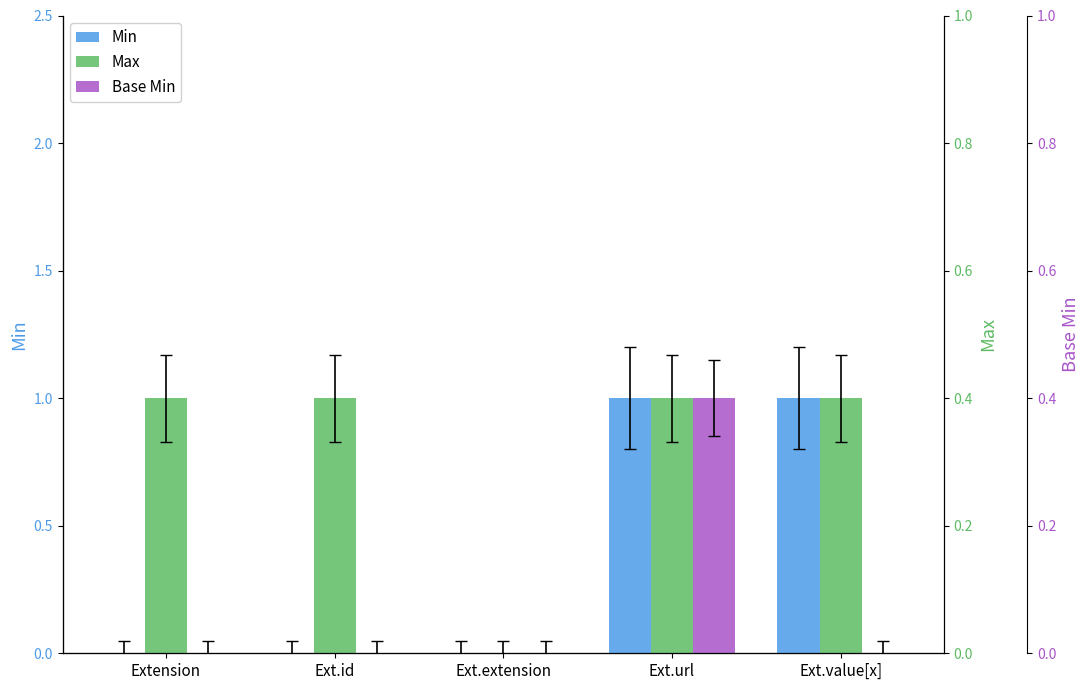

List the labels in order of Min value, smallest first.

Extension, Ext.id, Ext.extension, Ext.url, Ext.value[x]